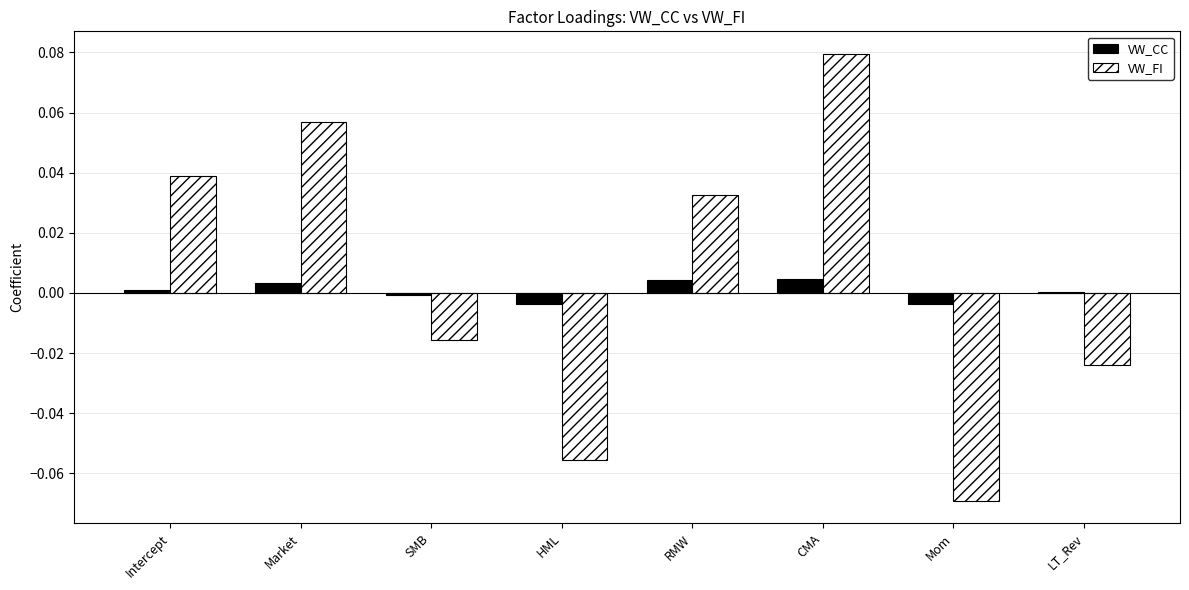

Which label corresponds to the largest value in the chart?

CMA